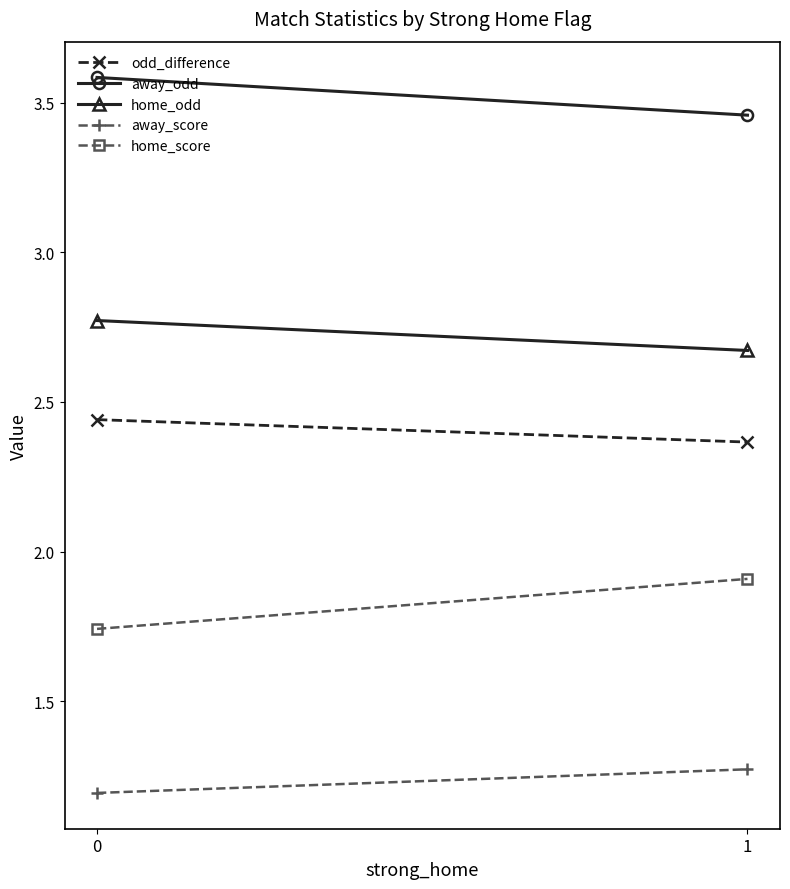

What is the difference between the maximum and minimum values in the away_score series?

0.1